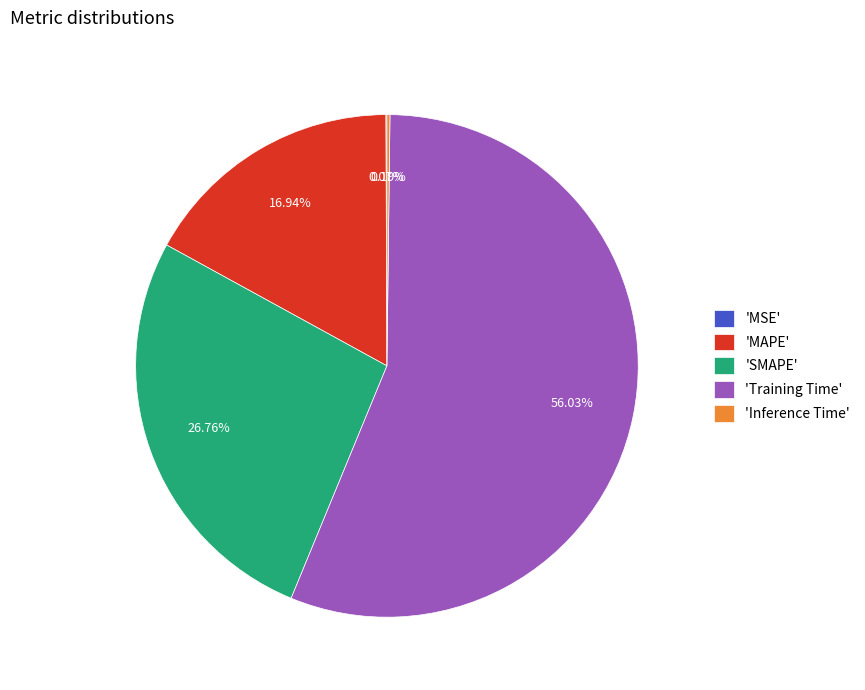

Which has a higher value, 'SMAPE' or 'MAPE'?

'SMAPE'